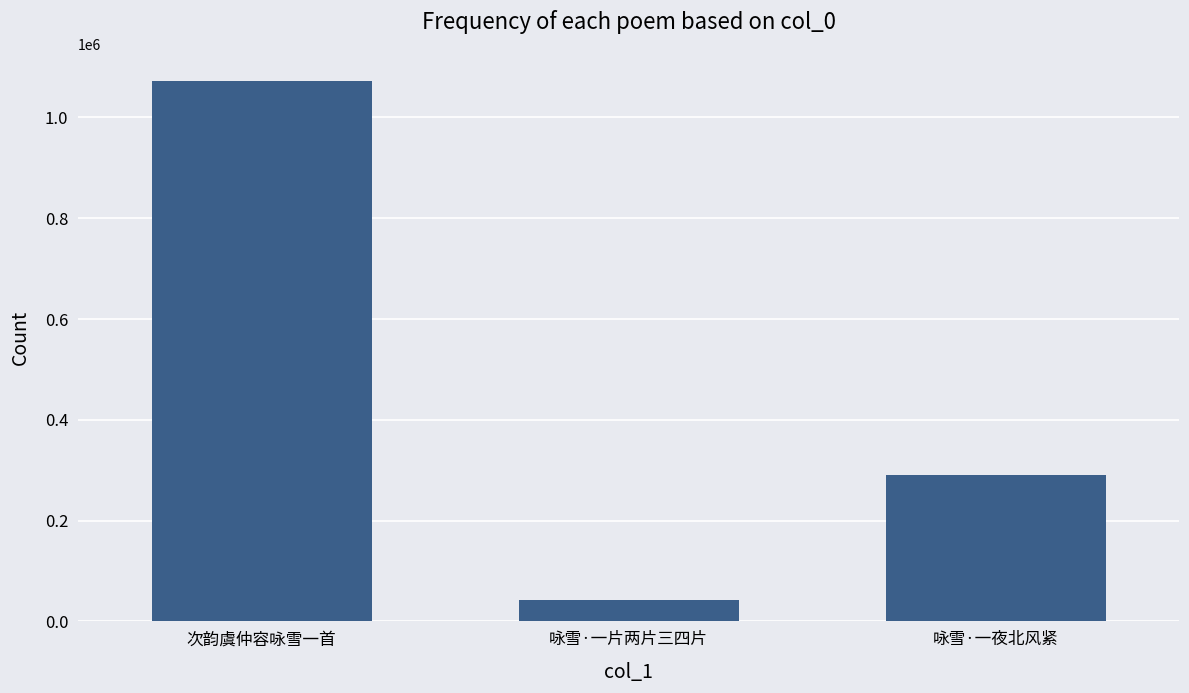

Rank the categories by value from lowest to highest.

咏雪·一片两片三四片, 咏雪·一夜北风紧, 次韵虞仲容咏雪一首